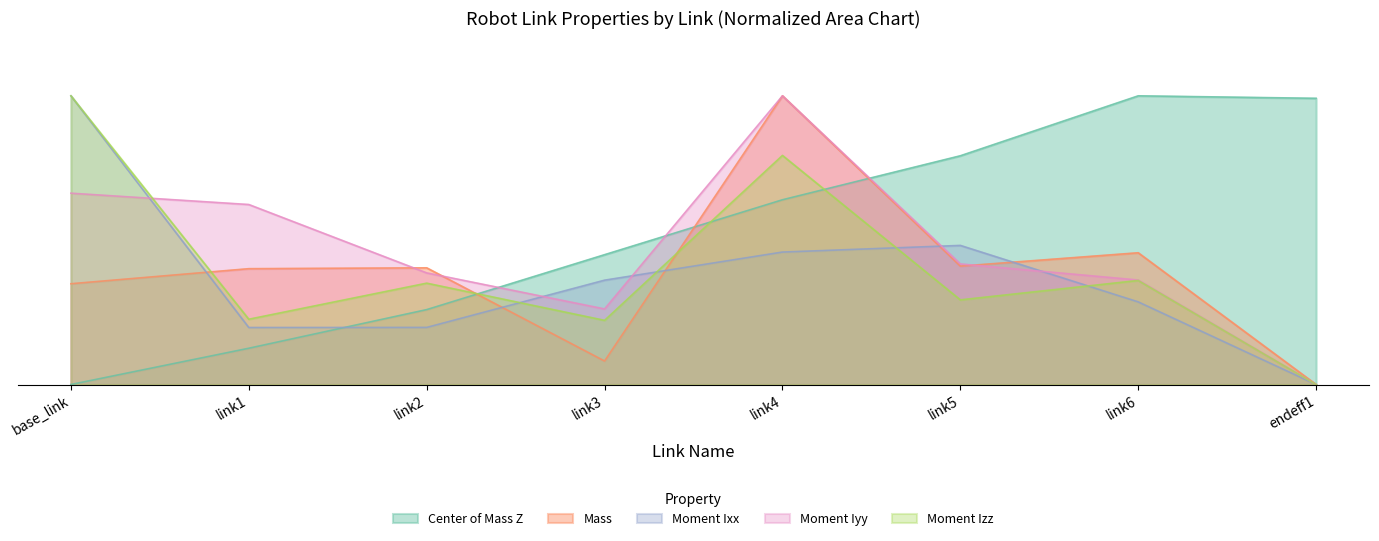

True or false: Center of Mass Z has a value of 0.4 at link3.

True